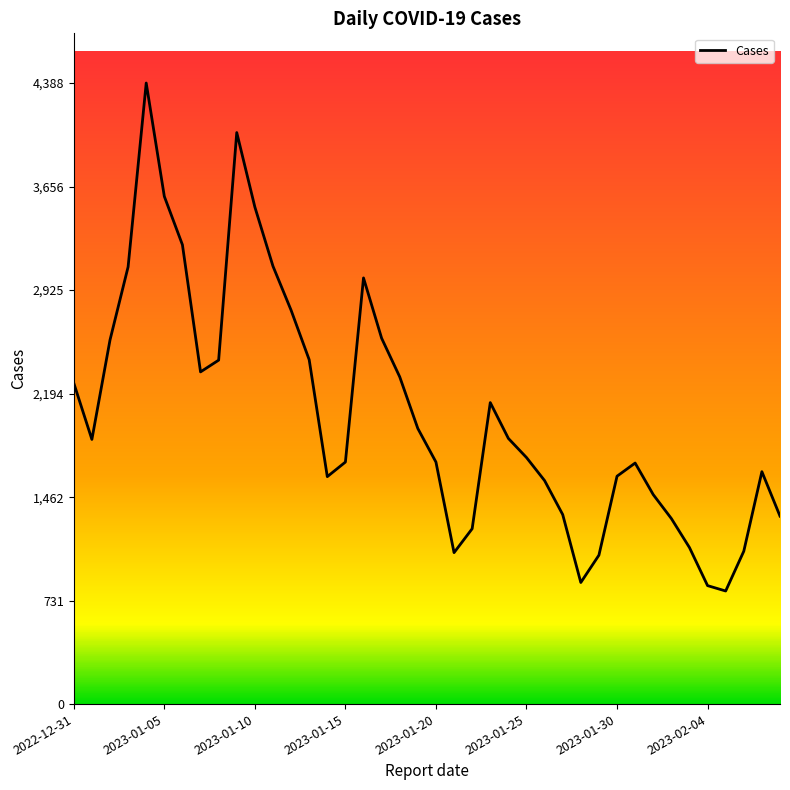

What is the maximum value shown in the chart?

4388